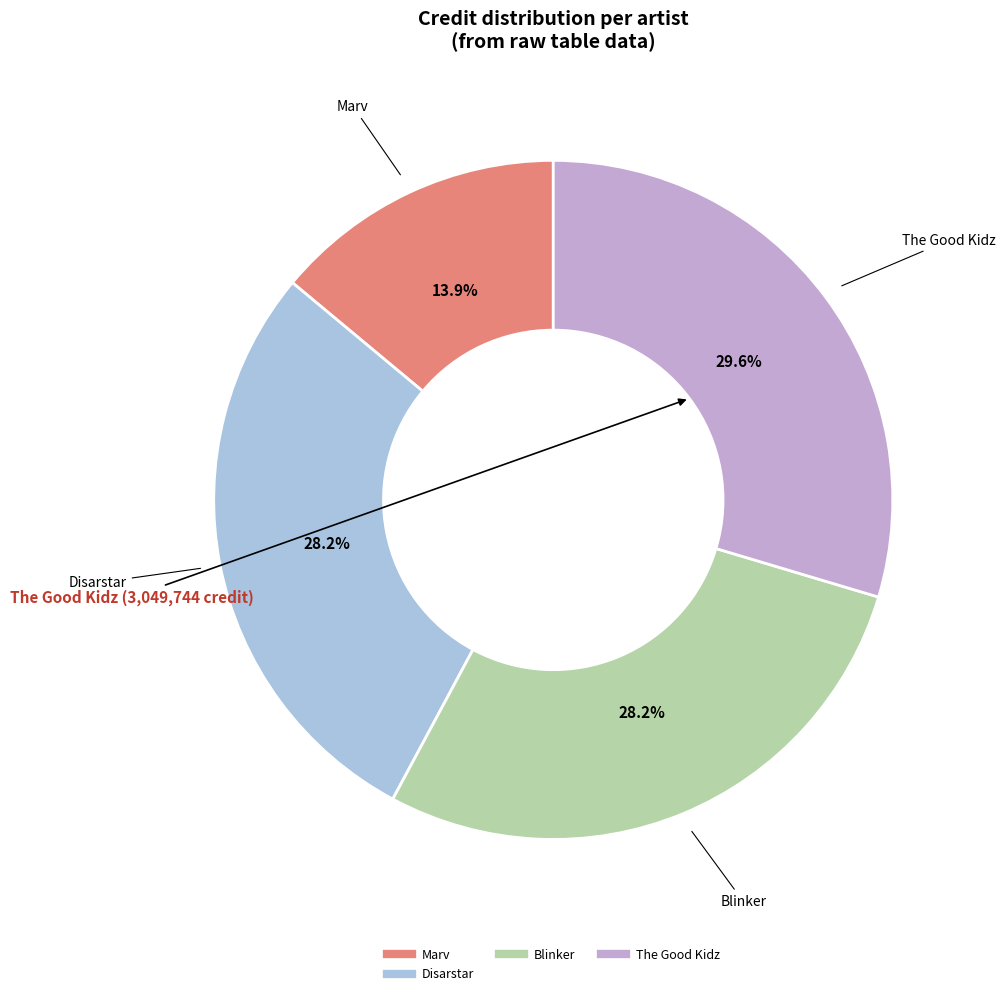

Does any single category account for the majority?

No